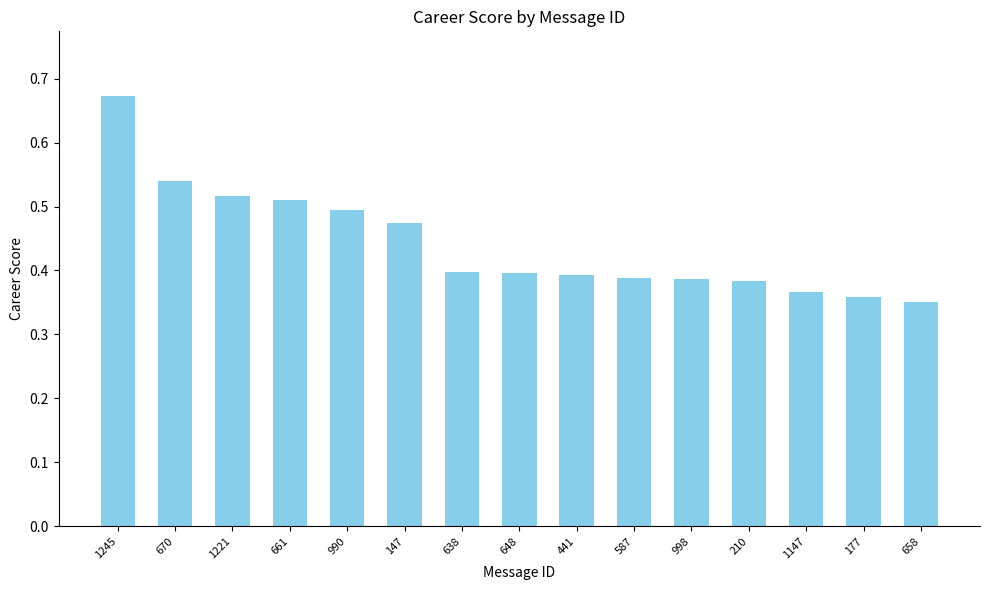

What is the label of the 9th bar from the right?

638